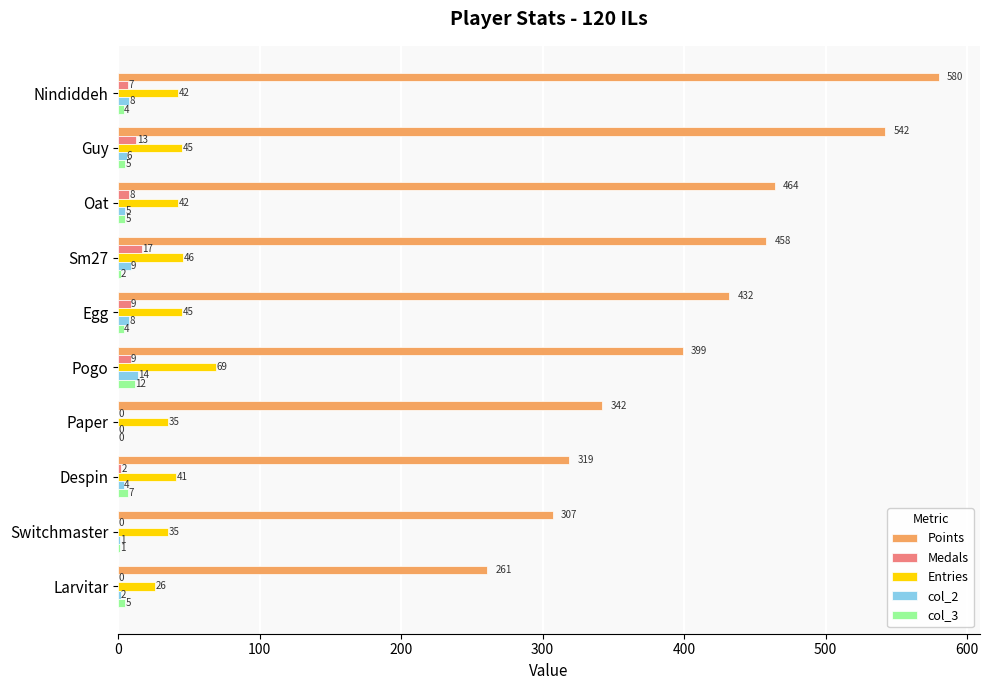

Where is Medals nearest to the value 8?

Oat